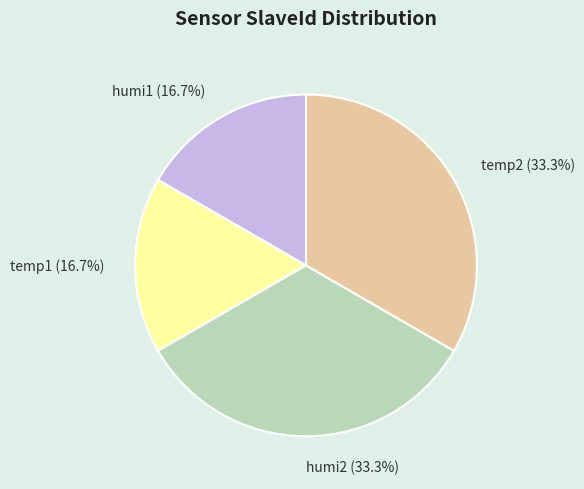

To the nearest percent, what is the difference between the largest and smallest slice percentages?

17%